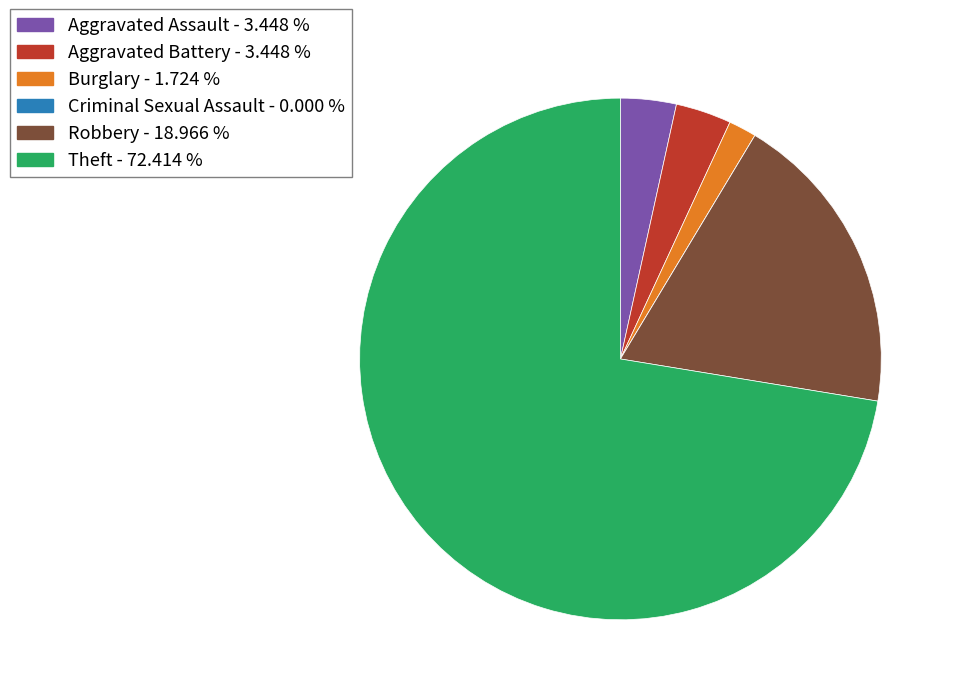

Is Theft - 72.414 % the majority of the pie?

Yes